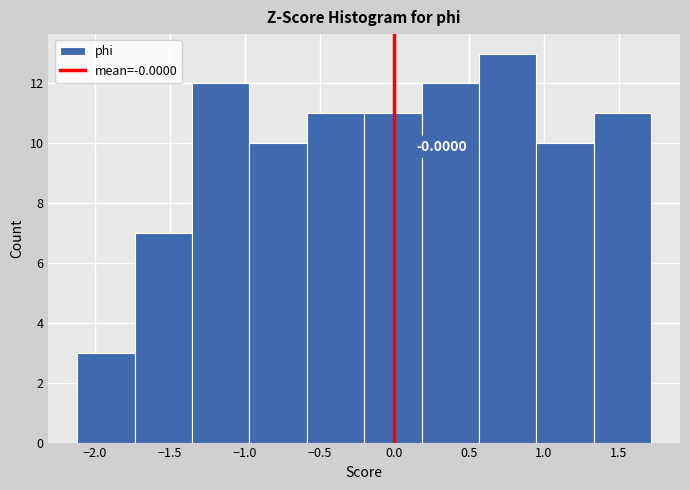

Over which range of the x-axis is the bar tallest?

0.55 to 0.95